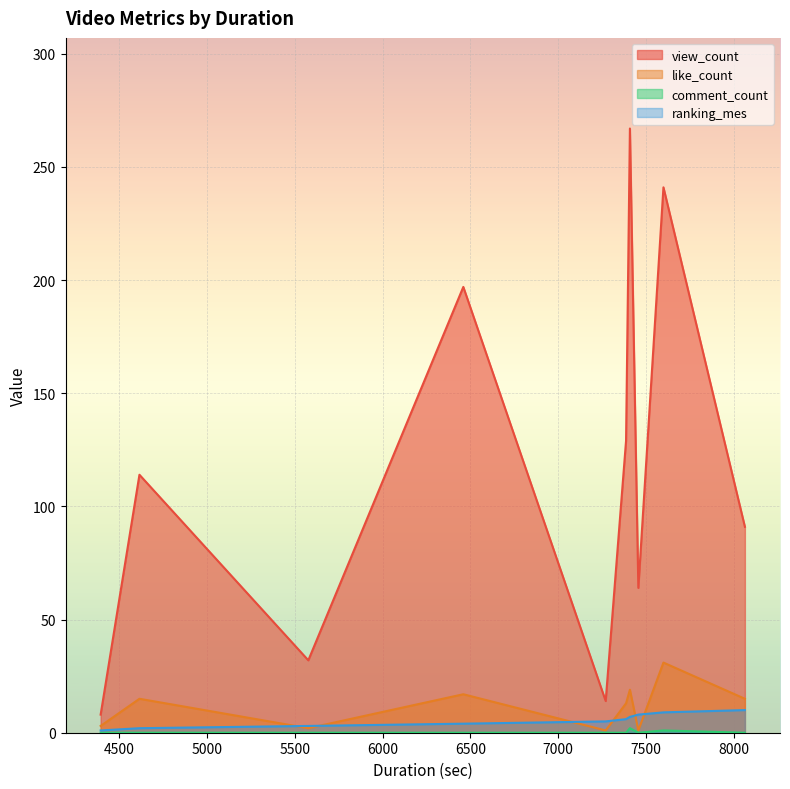

At 6460, list the series in order from smallest to largest.

comment_count, ranking_mes, like_count, view_count